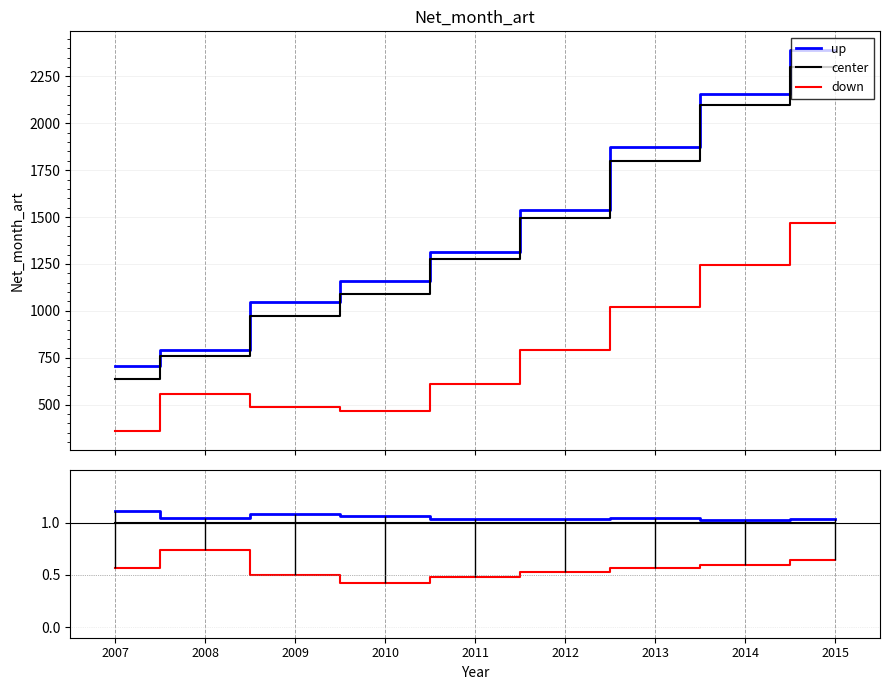

Between 2014 and 2015, which series saw the biggest shift?

down